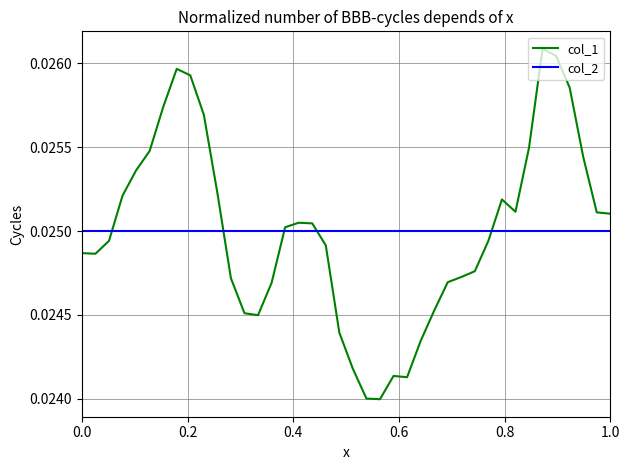

What are all the series names shown in the legend?

col_1, col_2